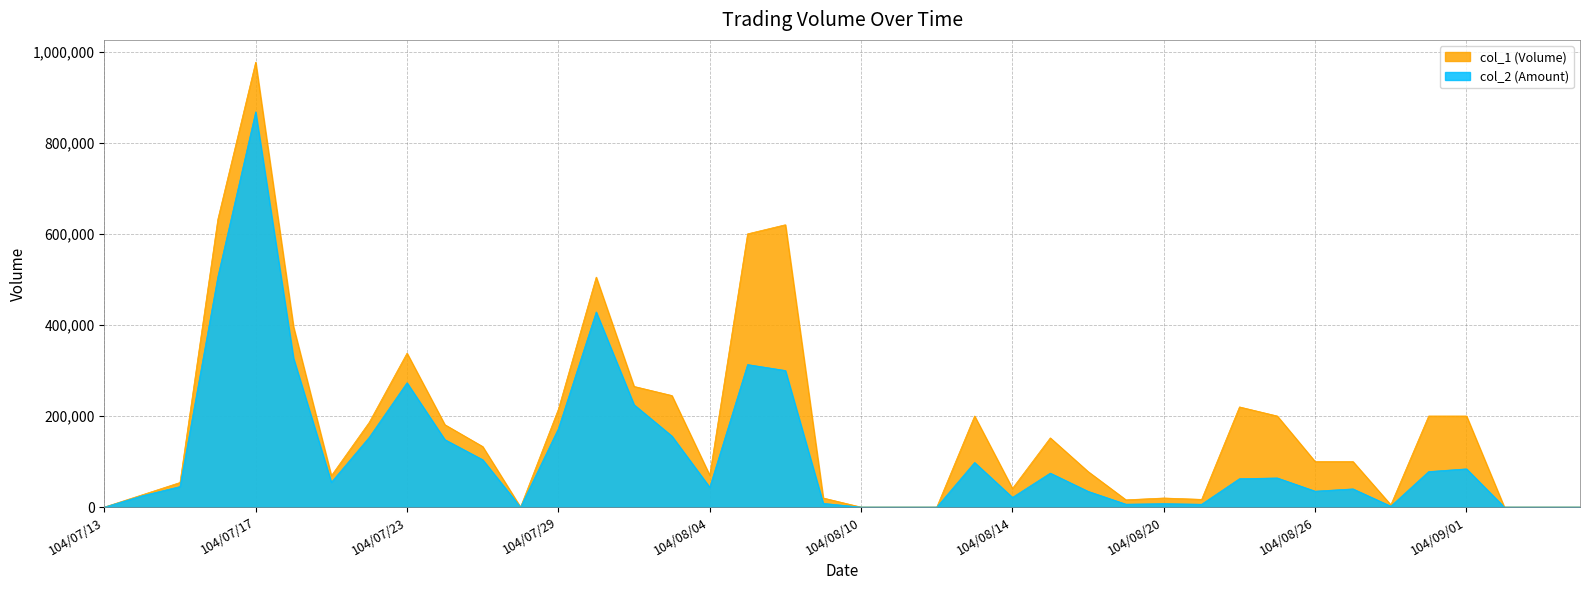

Reading left to right, transcribe all the data shown in this chart.

col_1: 0	27000	54000	632000	977000	396000	69000	186000	338000	181000	133000	0	215000	505000	265000	245000	70000	600000	620000	20000	0	0	0	200000	41000	152000	78000	16000	20000	17000	220000	200000	100000	100000	5000	200000	200000	0	0	0
col_2: 0	24840	45090	505570	867890	327160	54510	153100	273070	148190	104070	0	172290	428520	224850	156050	43600	313000	299950	8200	0	0	0	98000	21320	74640	34610	6400	7600	6290	62400	64000	35000	40000	2000	78000	84000	0	0	0